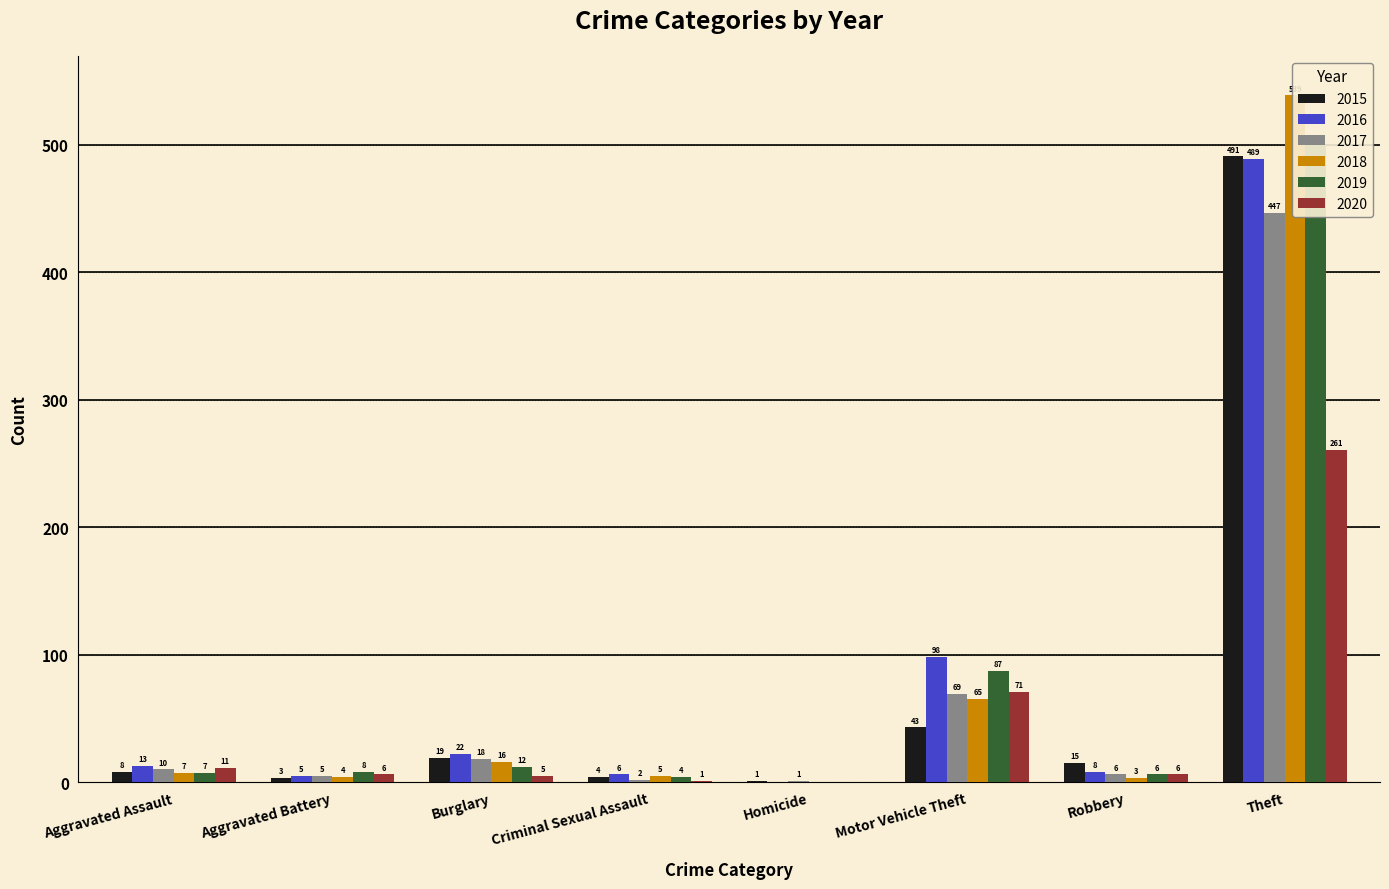

True or false: 2020 has a value of 0 at Homicide.

True